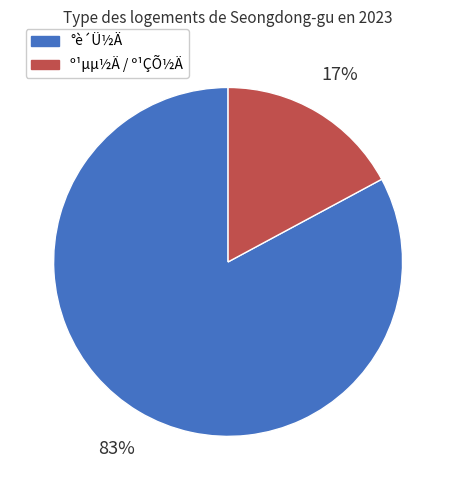

Is there any slice that represents more than half of the pie?

Yes